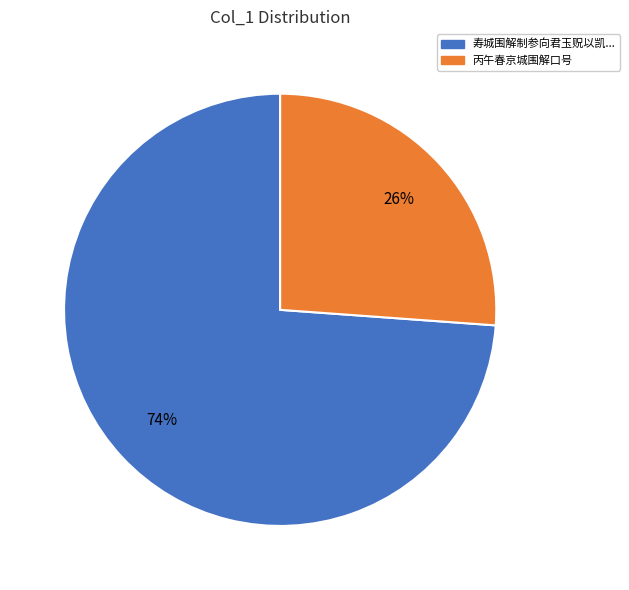

What percentage is the 丙午春京城围解口号 slice, to the nearest percent?

26%